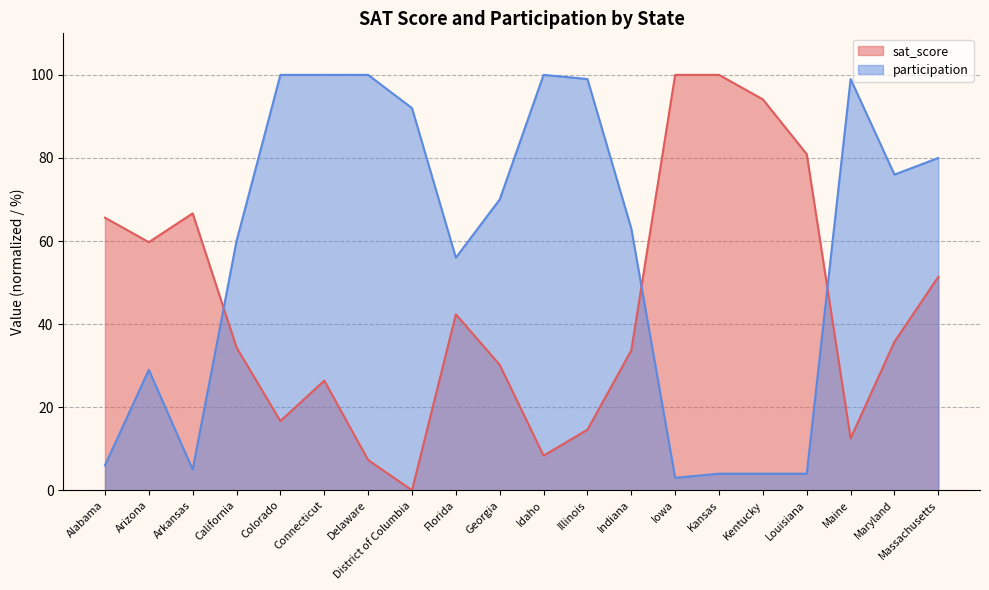

Reading left to right, transcribe all the data shown in this chart.

sat_score: 65.6	59.7	66.7	34.4	16.7	26.4	7.3	0.0	42.4	30.2	8.3	14.6	33.7	100.0	100.0	94.1	80.9	12.5	35.8	51.4
participation: 6.0	29.0	5.0	60.0	100.0	100.0	100.0	92.0	56.0	70.0	100.0	99.0	63.0	3.0	4.0	4.0	4.0	99.0	76.0	80.0